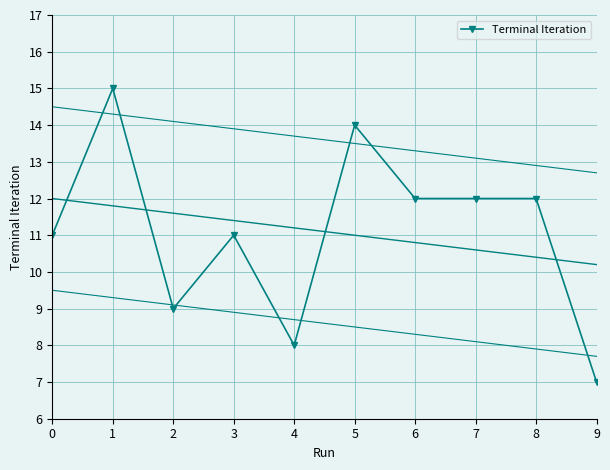

How many points are higher than both their immediate neighbors (excluding endpoints)?

3